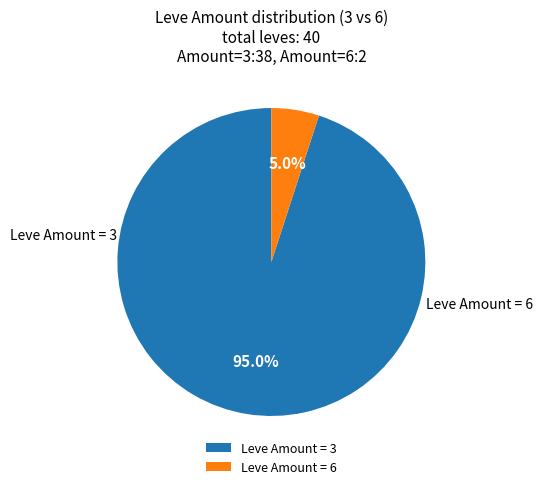

What is the majority slice?

Leve Amount = 3